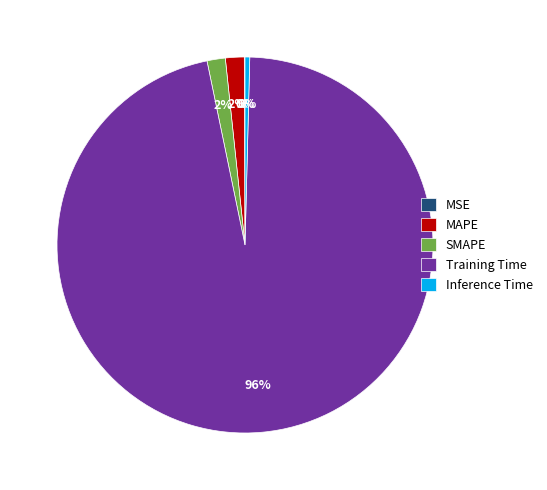

Which category accounts for the majority?

Training Time